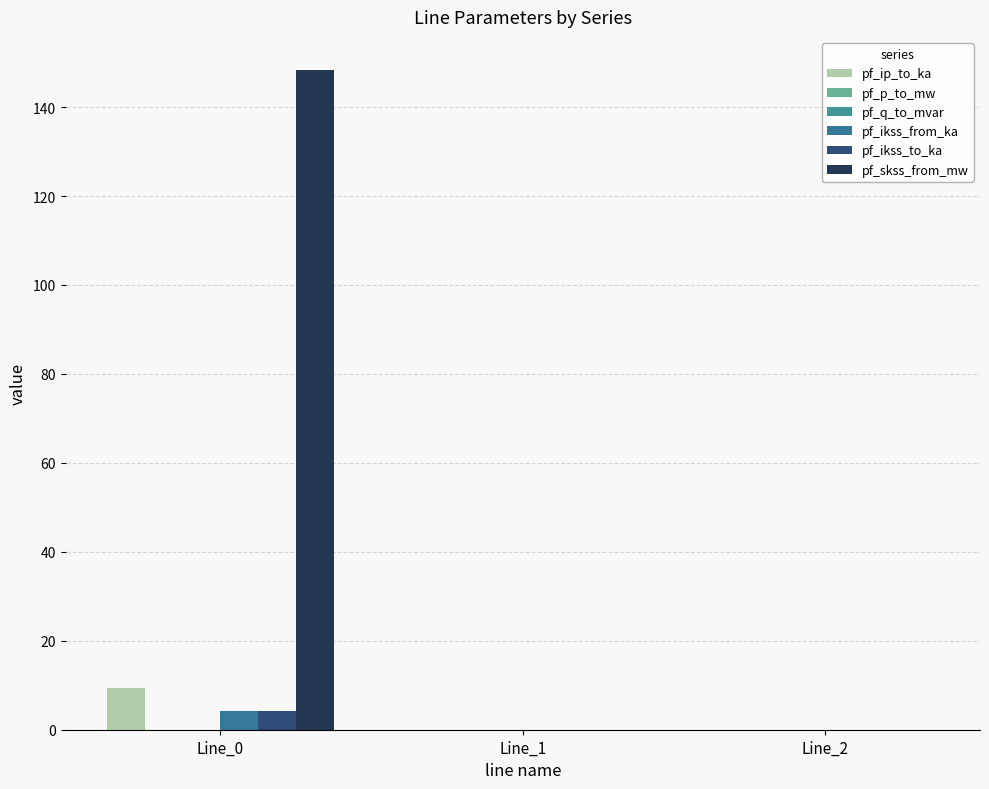

Is it true that pf_ikss_to_ka equals 0.0 at Line_2?

True